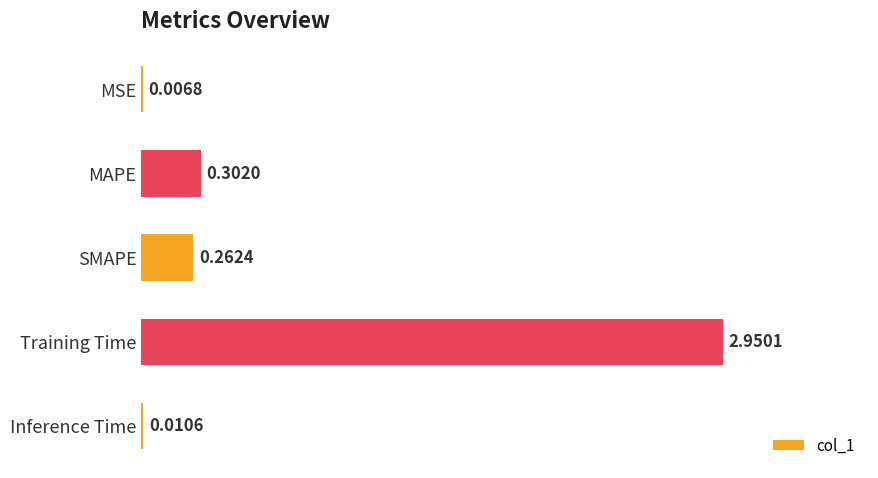

How many series are shown in this chart?

1